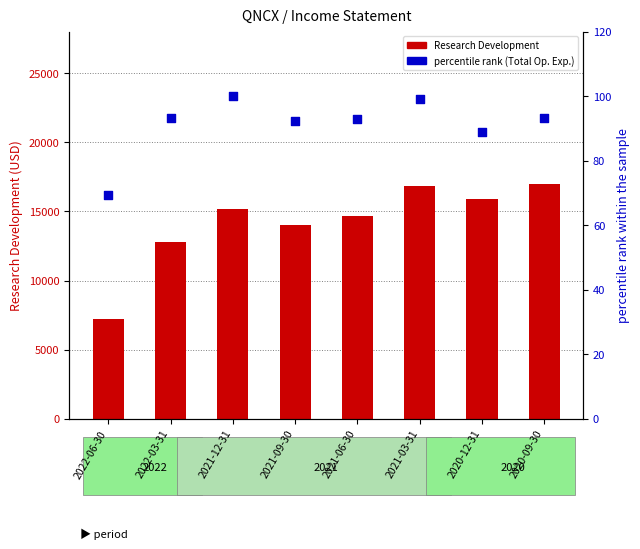

Which series contains the lowest Y value?

percentile rank within the sample